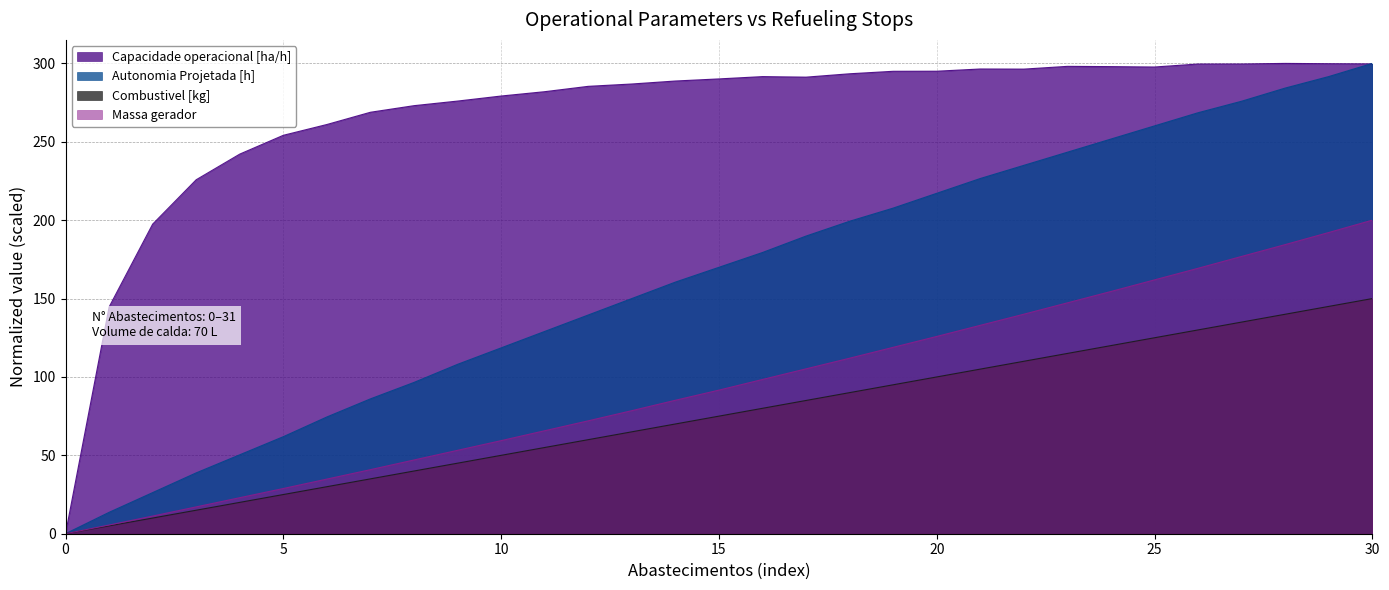

Reading left to right, transcribe all the data shown in this chart.

Capacidade operacional [ha/h]: 0.0	144.6	197.5	225.8	242.2	254.1	261.0	268.8	273.0	276.0	279.2	282.0	285.4	286.9	288.8	290.1	291.6	291.2	293.4	295.0	295.0	296.4	296.4	298.1	297.9	297.7	299.6	299.6	300.0	299.8	299.7
Autonomia Projetada [h]: 0.0	13.6	26.2	38.8	50.3	61.9	74.5	86.0	96.5	108.0	118.5	129.0	139.5	150.0	160.5	169.9	179.4	189.9	199.3	207.7	217.1	226.6	235.0	243.4	251.7	260.1	268.5	275.9	284.3	291.6	300.0
Combustivel [kg]: 0.0	5.0	10.0	15.0	20.0	25.0	30.0	35.0	40.0	45.0	50.0	55.0	60.0	65.0	70.0	75.0	80.0	85.0	90.0	95.0	100.0	105.0	110.0	115.0	120.0	125.0	130.0	135.0	140.0	145.0	150.0
Massa gerador: 0.0	5.6	11.3	17.1	23.0	28.8	34.8	40.9	47.0	53.2	59.4	65.7	72.0	78.5	85.1	91.6	98.4	105.2	112.0	118.9	125.8	132.9	140.0	147.3	154.5	161.9	169.3	176.9	184.4	192.1	200.0